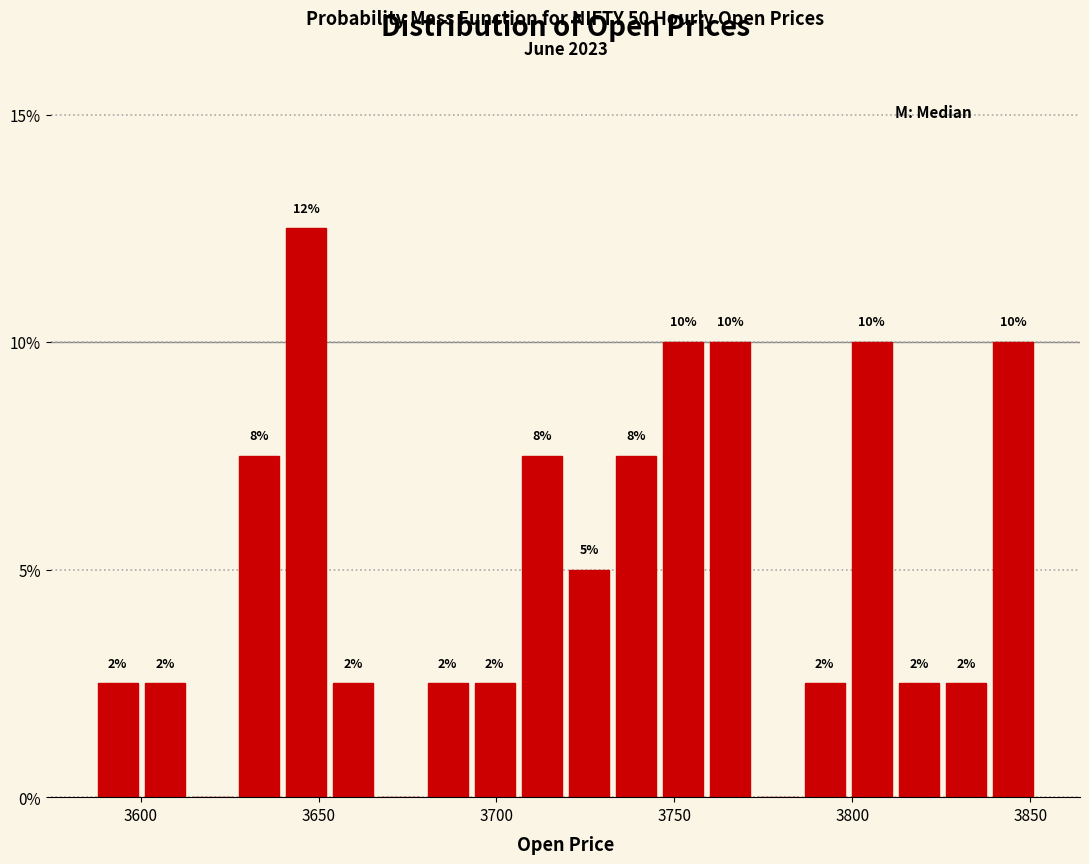

Read against the x-axis, roughly where is the centre of the tallest bar?

3645